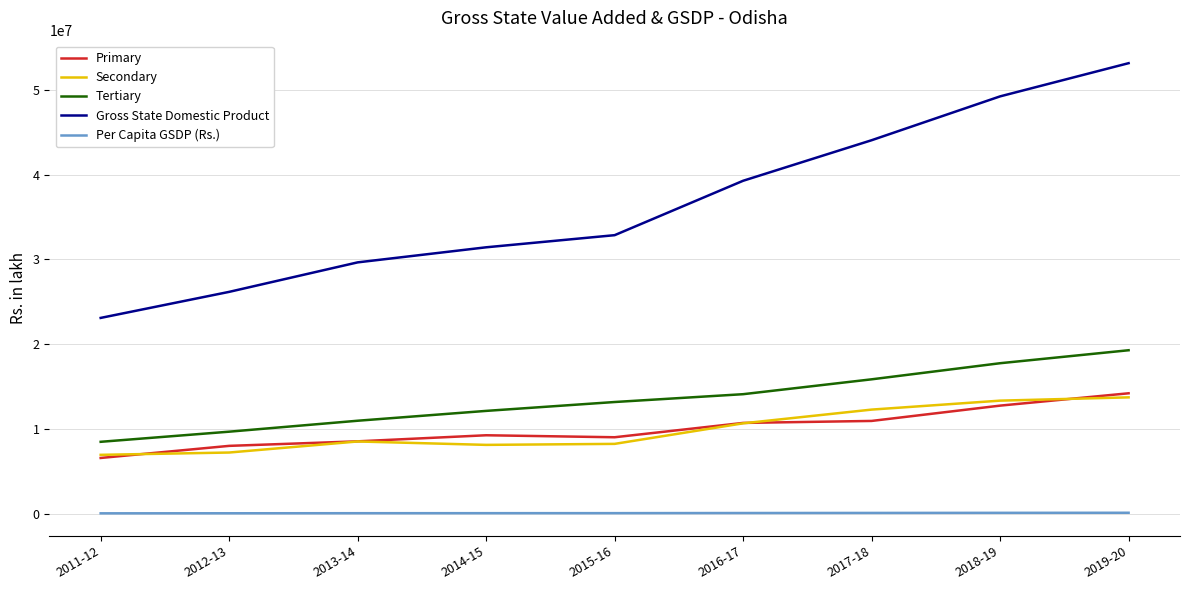

At which label is Gross State Domestic Product closest to 38118033?

2016-17